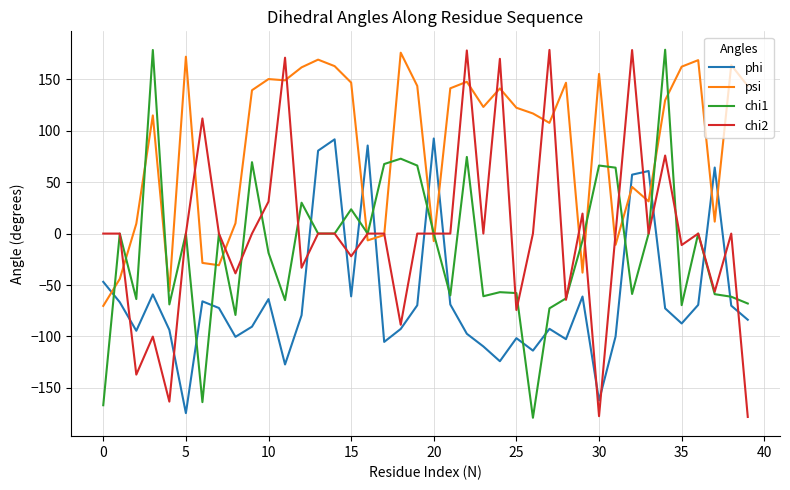

Which series has the largest total across all categories?

psi